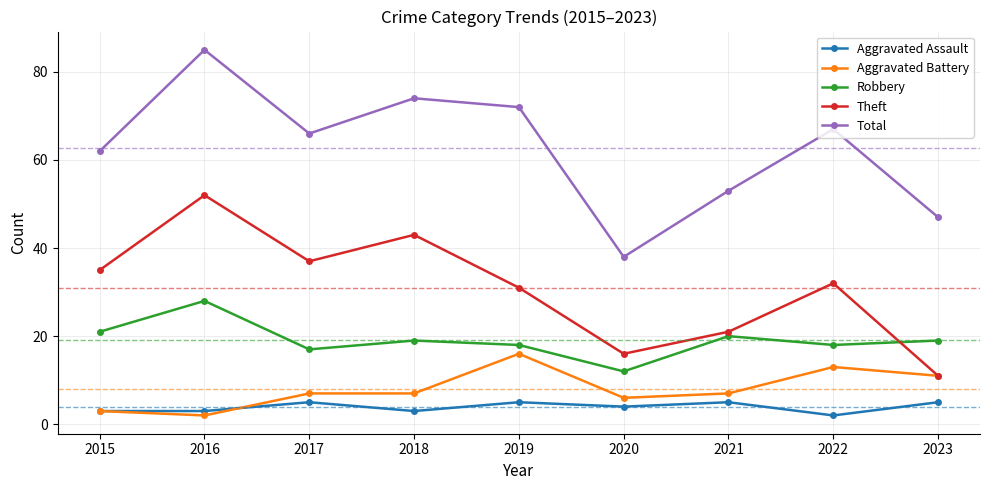

Rank the series by their maximum value, from highest to lowest.

Total, Theft, Robbery, Aggravated Battery, Aggravated Assault